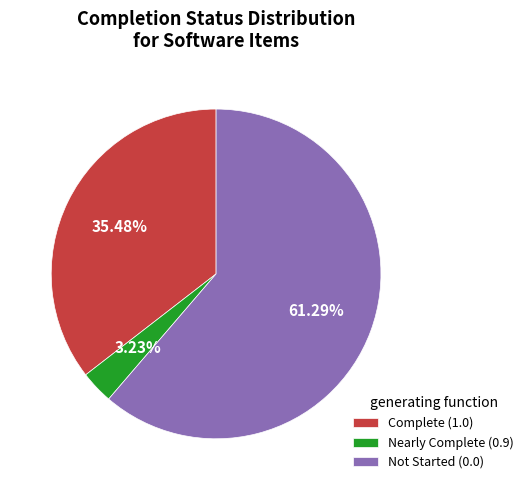

Is there a majority slice in this chart?

Yes